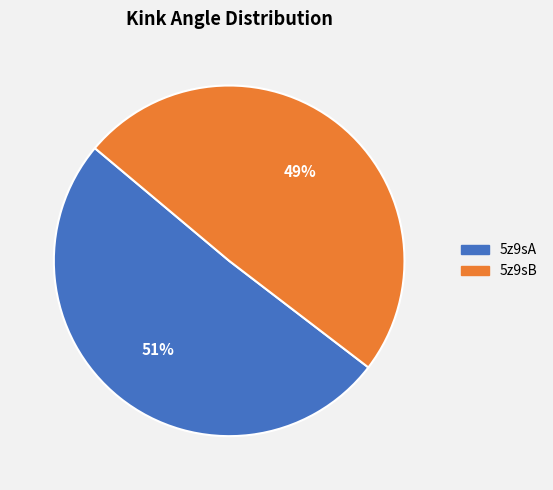

Is the sum of 5z9sA and 5z9sB greater than half?

Yes